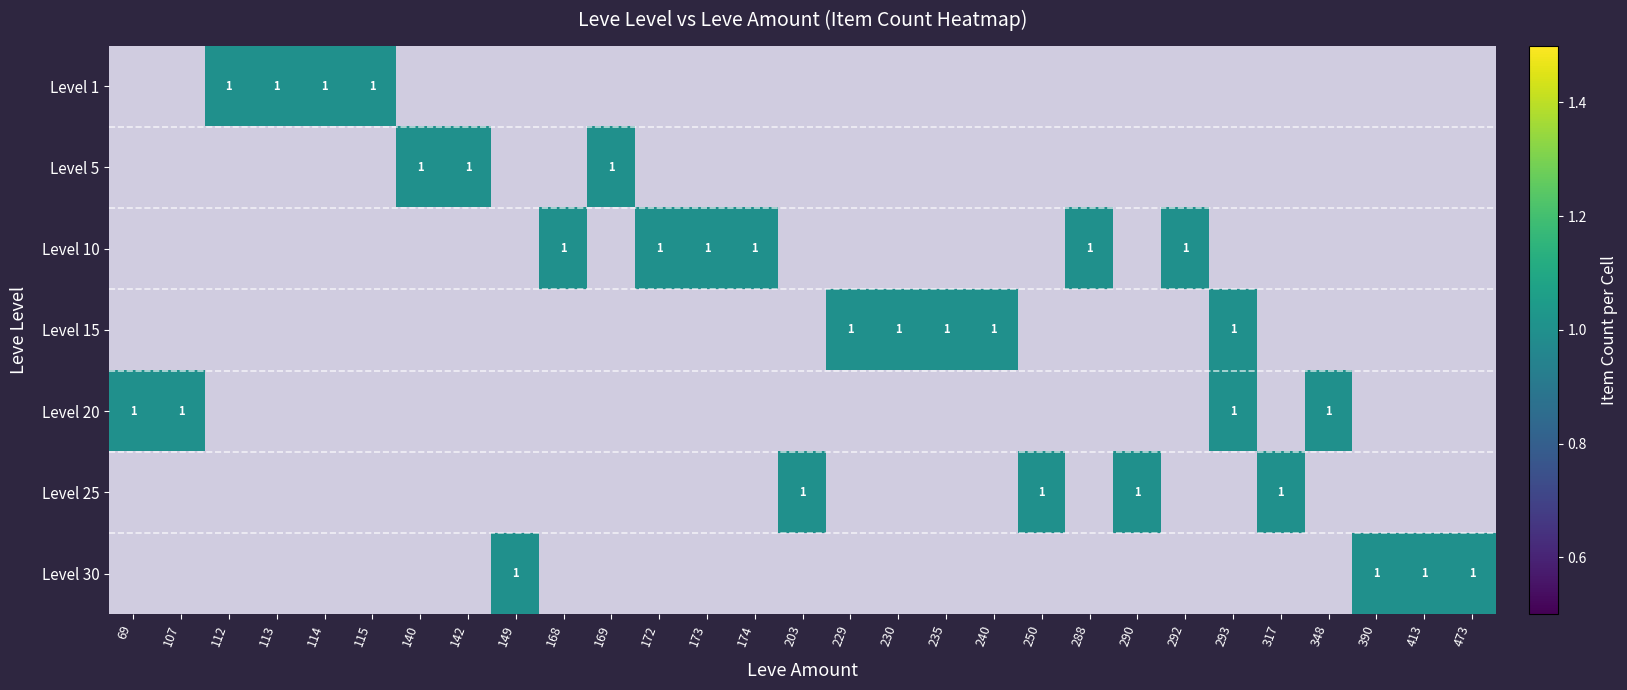

At which category does the chart reach its minimum across all series?

112